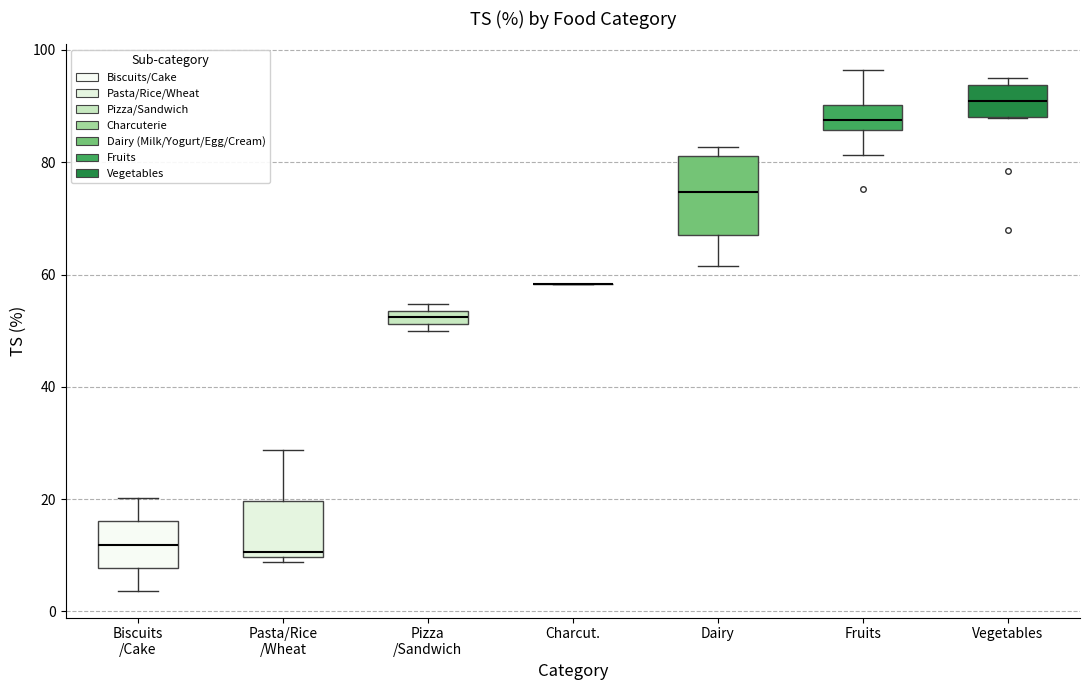

Where does the median line of the box for Fruits sit on the y-axis? The values are not printed on the chart, so give them approximately, as read against the axis.

88